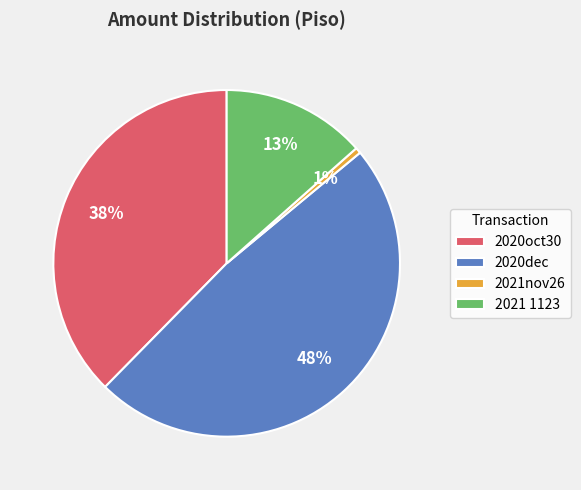

How many segments does this pie chart have?

4